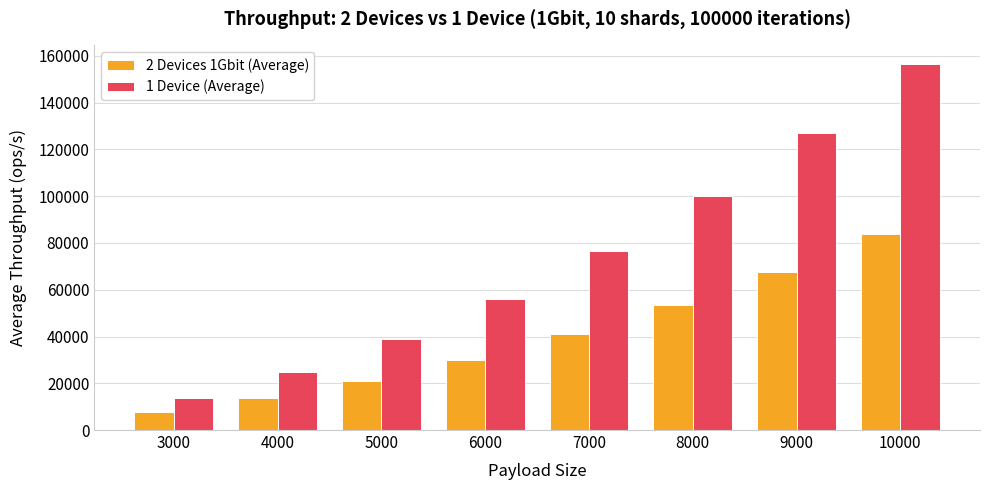

Reading left to right, extract all data points from this chart.

2 Devices 1Gbit (Average): 3000=7561.8	4000=13699.2	5000=20991.8	6000=30064.6	7000=40989.2	8000=53303.0	9000=67699.2	10000=83704.2
1 Device (Average): 3000=13659.0	4000=24844.4	5000=39092.2	6000=56131.2	7000=76742.4	8000=100000.6	9000=126908.2	10000=156677.0